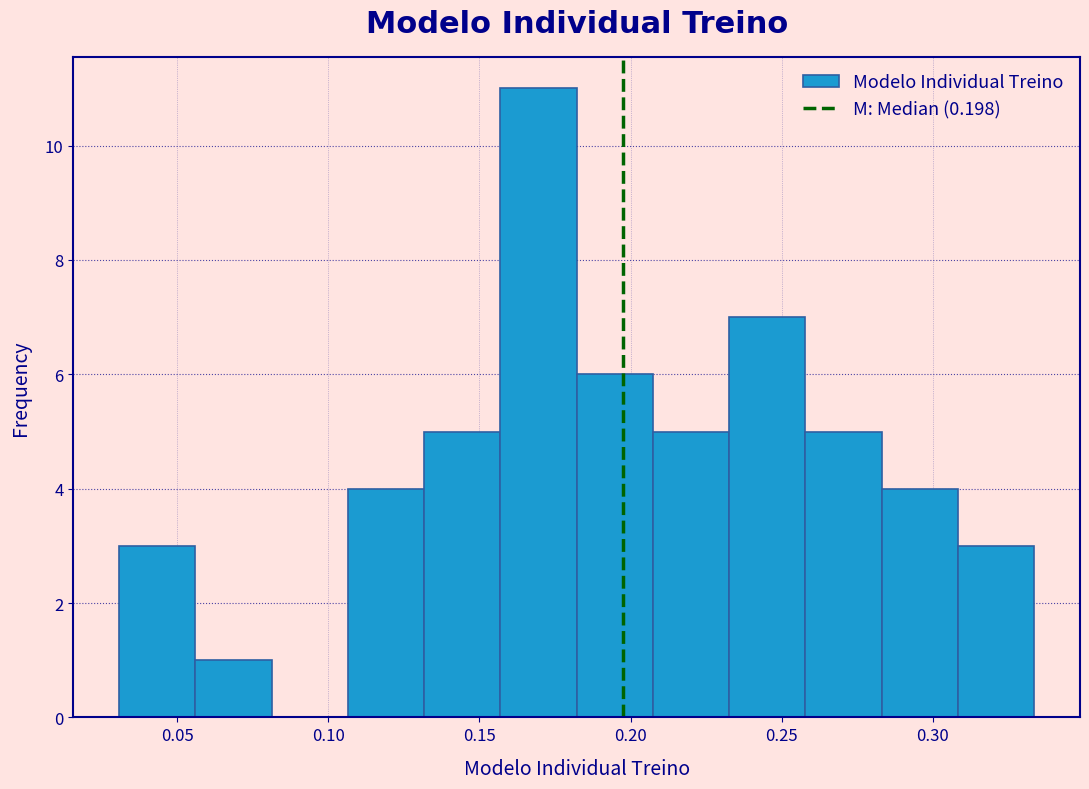

Which range on the x-axis has the tallest bar?

0.155 to 0.180